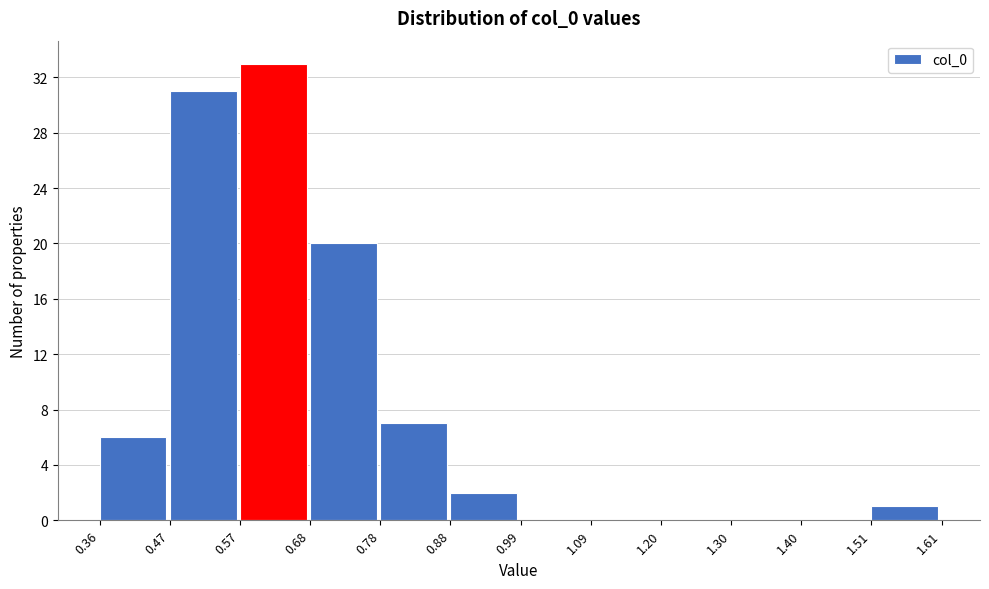

Reading left to right, transcribe this chart: for each bar, give the range it covers on the x-axis and its height. The values are not printed on the chart, so give them approximately, as read against the axis.

0.36 to 0.47: 6
0.47 to 0.57: 31
0.57 to 0.68: 33
0.68 to 0.78: 20
0.78 to 0.88: 7
0.88 to 0.99: 2
0.99 to 1.09: 0
1.09 to 1.20: 0
1.20 to 1.30: 0
1.30 to 1.40: 0
1.40 to 1.51: 0
1.51 to 1.61: 1